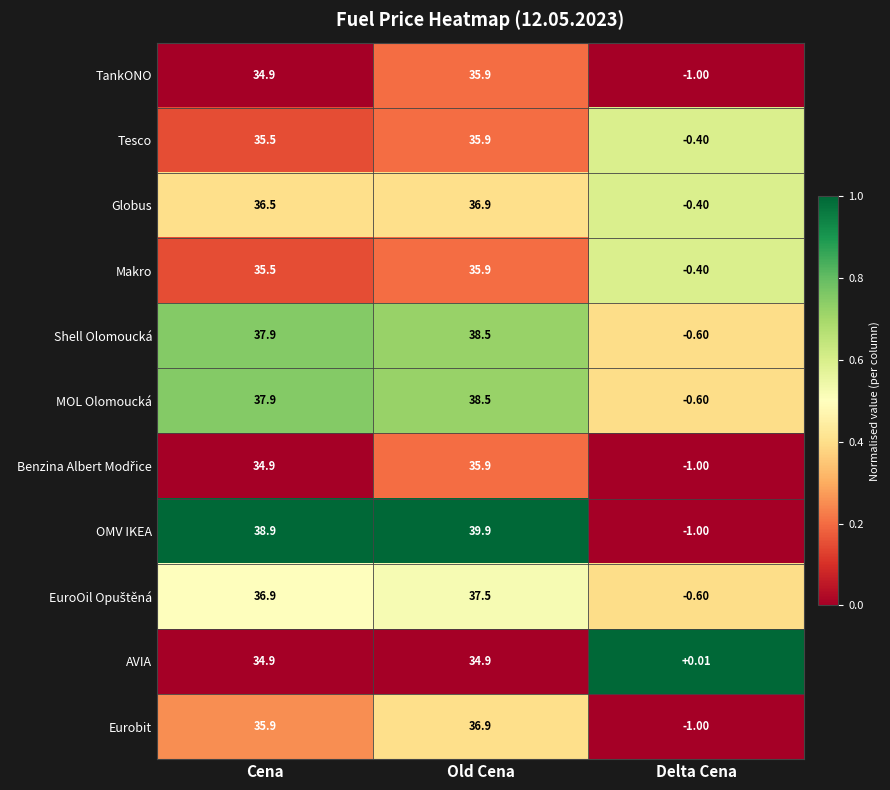

List the labels in order of Shell Olomoucká value, smallest first.

Delta Cena, Cena, Old Cena